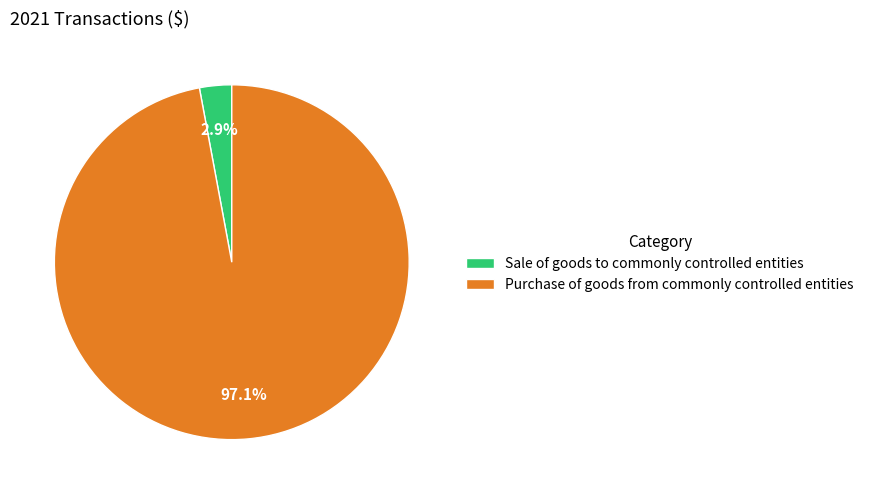

What percentage do Sale of goods to commonly controlled entities and Purchase of goods from commonly controlled entities together represent?

100.0%